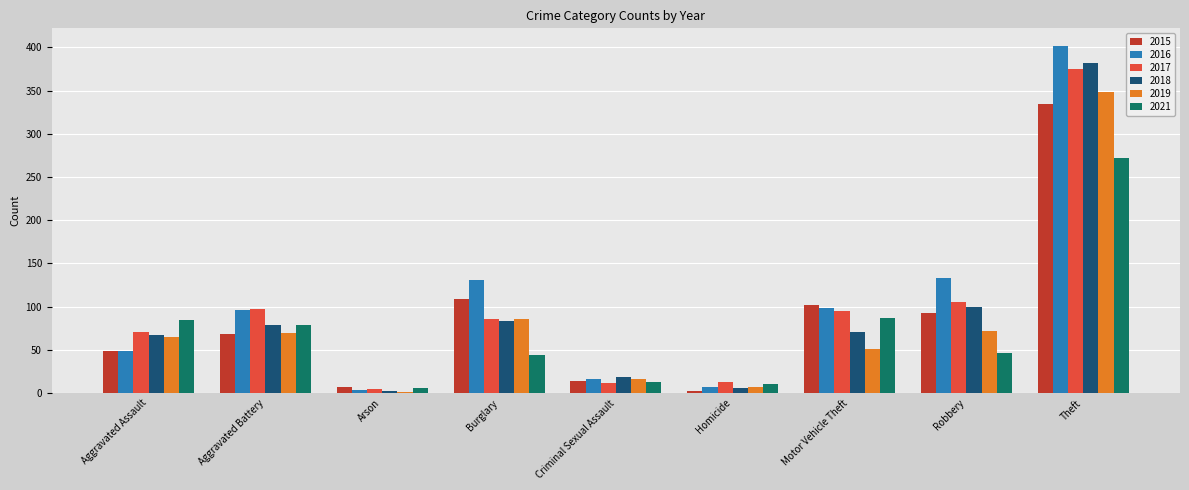

How many data points does each series have?

9